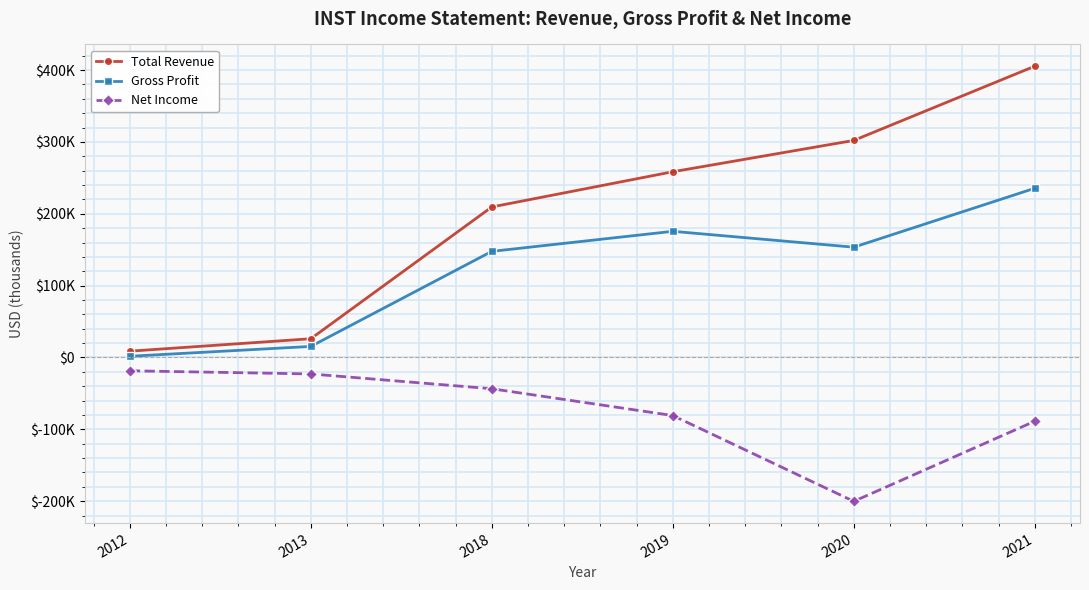

Rank the series by their average value, from lowest to highest.

Net Income, Gross Profit, Total Revenue